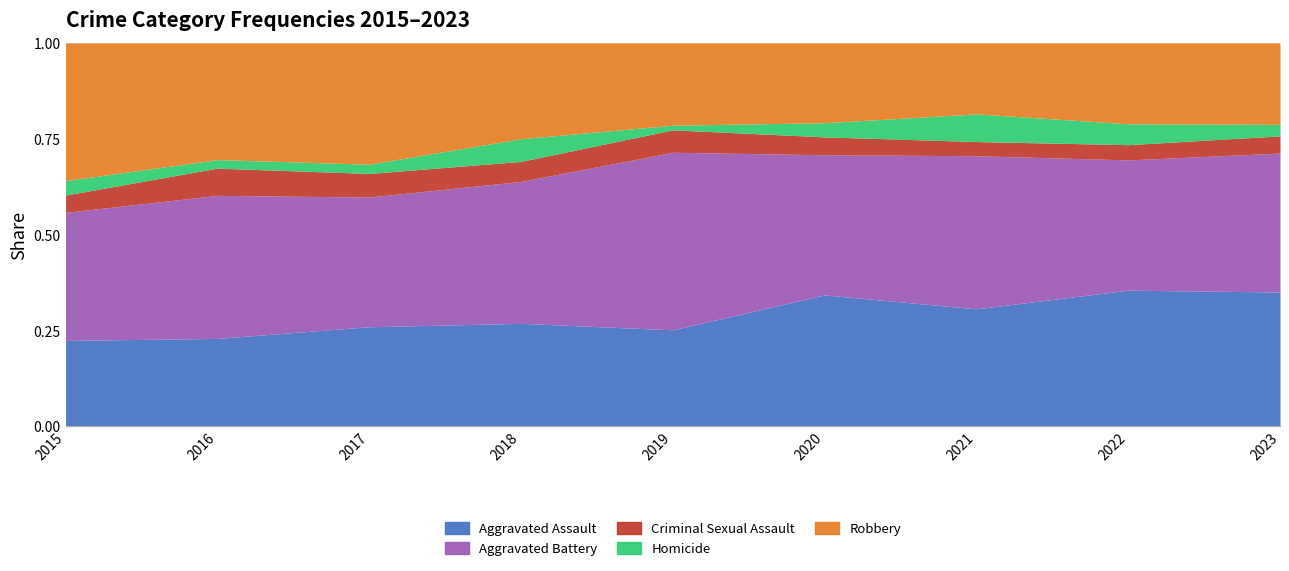

What are all the series names shown in the legend?

Aggravated Assault, Aggravated Battery, Criminal Sexual Assault, Homicide, Robbery